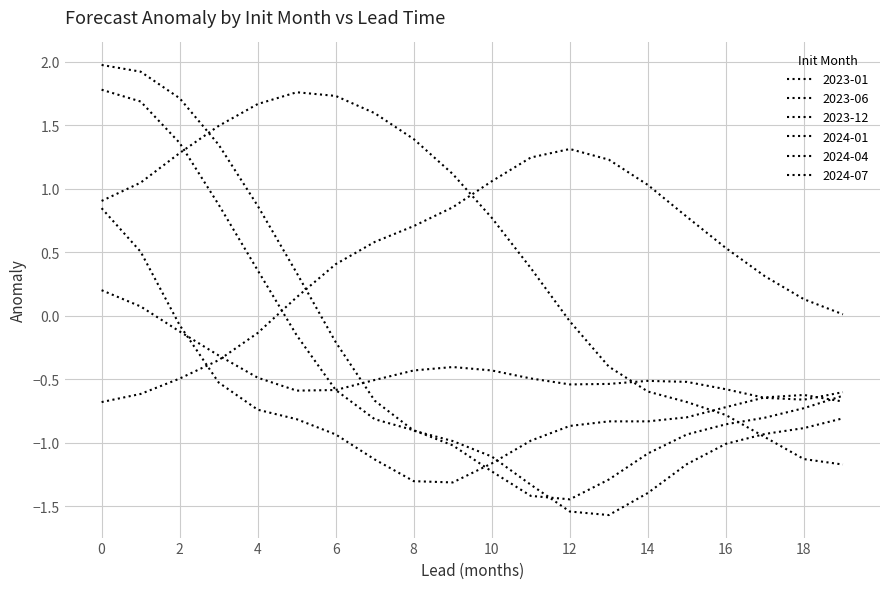

Reading right to left, what are all the values shown in this chart?

2023-01: 0.0	0.1	0.3	0.5	0.8	1.0	1.2	1.3	1.2	1.1	0.9	0.7	0.6	0.4	0.1	-0.1	-0.3	-0.5	-0.6	-0.7
2023-06: -1.2	-1.1	-1.0	-0.8	-0.7	-0.6	-0.4	-0.0	0.4	0.8	1.1	1.4	1.6	1.7	1.8	1.7	1.5	1.3	1.0	0.9
2023-12: -0.8	-0.9	-0.9	-1.0	-1.2	-1.4	-1.6	-1.5	-1.3	-1.1	-1.0	-0.9	-0.7	-0.2	0.3	0.9	1.3	1.7	1.9	2.0
2024-01: -0.6	-0.7	-0.8	-0.9	-0.9	-1.1	-1.3	-1.4	-1.4	-1.2	-1.0	-0.9	-0.8	-0.6	-0.2	0.4	0.9	1.4	1.7	1.8
2024-04: -0.7	-0.6	-0.6	-0.7	-0.8	-0.8	-0.8	-0.9	-1.0	-1.2	-1.3	-1.3	-1.1	-0.9	-0.8	-0.7	-0.5	-0.1	0.5	0.8
2024-07: -0.6	-0.7	-0.6	-0.6	-0.5	-0.5	-0.5	-0.5	-0.5	-0.4	-0.4	-0.4	-0.5	-0.6	-0.6	-0.5	-0.3	-0.1	0.1	0.2